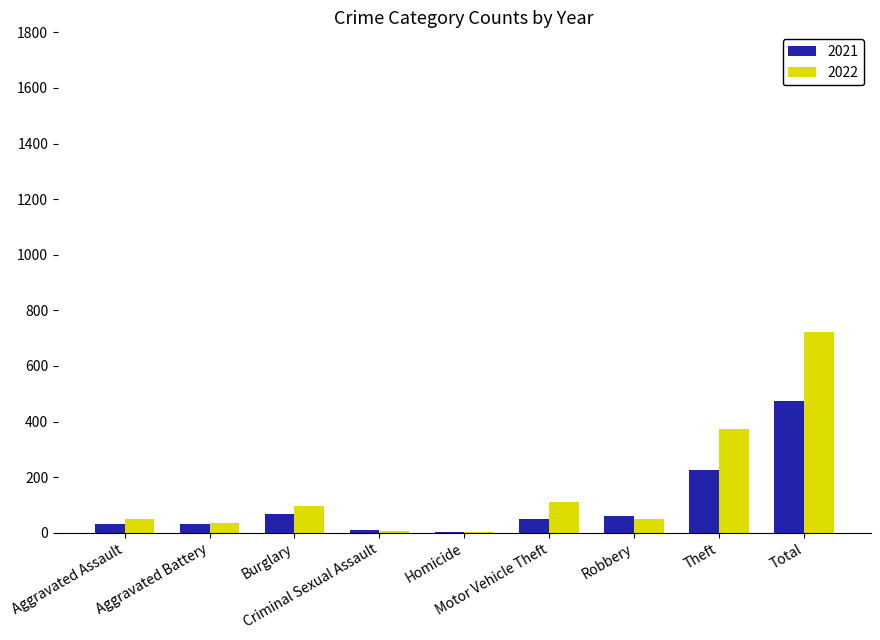

At which label does 2021 reach its peak?

Total